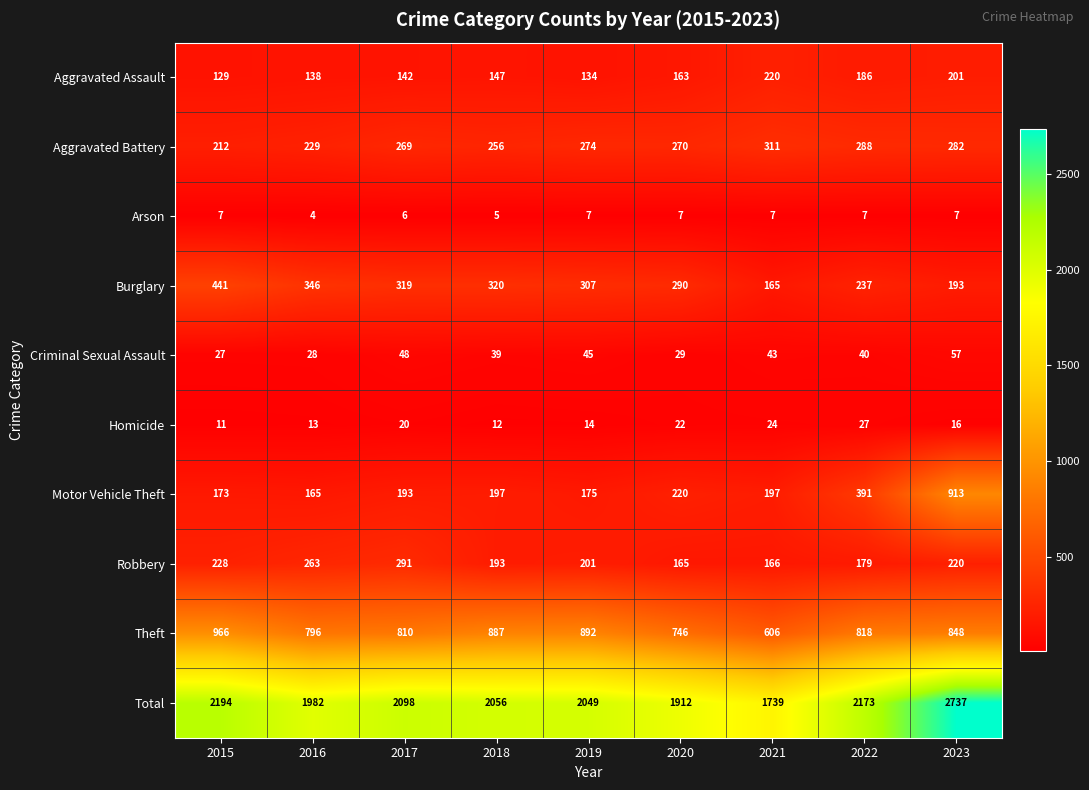

Is the value of Burglary at 2017 greater than the value of Total at 2016?

No